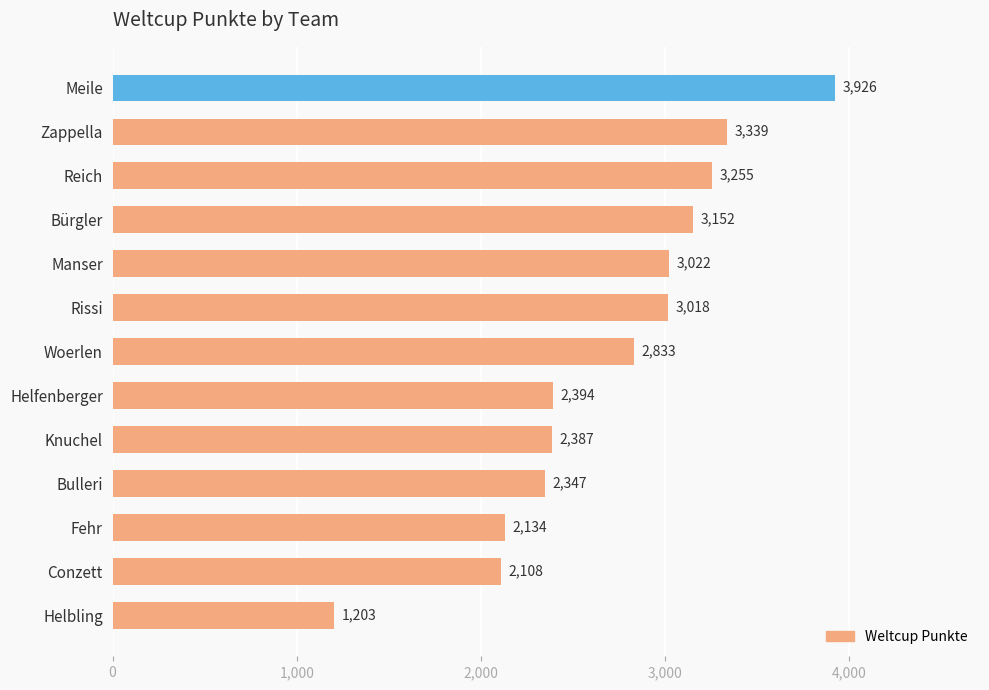

Are the bars grouped side by side (vs. stacked)?

No